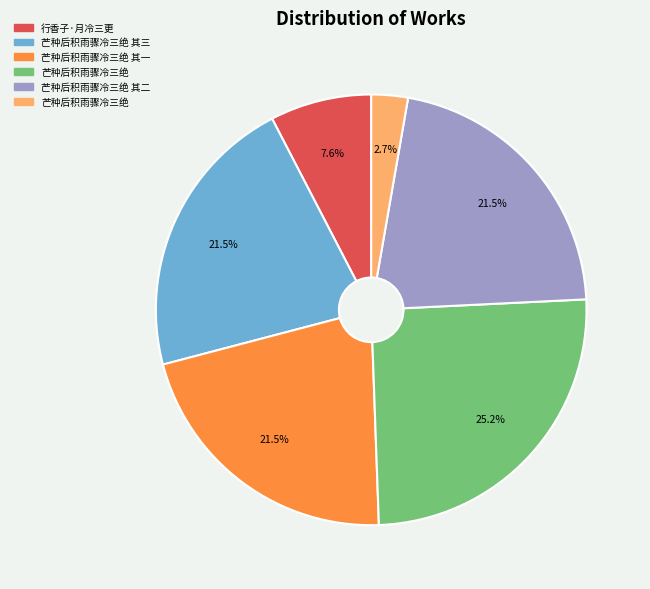

Does any single category account for the majority?

No